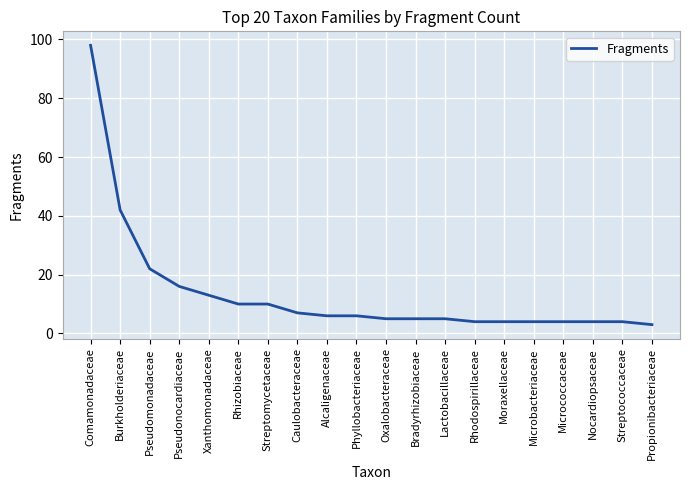

Reading left to right, list all the values displayed in this chart.

Comamonadaceae=98	Burkholderiaceae=42	Pseudomonadaceae=22	Pseudonocardiaceae=16	Xanthomonadaceae=13	Rhizobiaceae=10	Streptomycetaceae=10	Caulobacteraceae=7	Alcaligenaceae=6	Phyllobacteriaceae=6	Oxalobacteraceae=5	Bradyrhizobiaceae=5	Lactobacillaceae=5	Rhodospirillaceae=4	Moraxellaceae=4	Microbacteriaceae=4	Micrococcaceae=4	Nocardiopsaceae=4	Streptococcaceae=4	Propionibacteriaceae=3